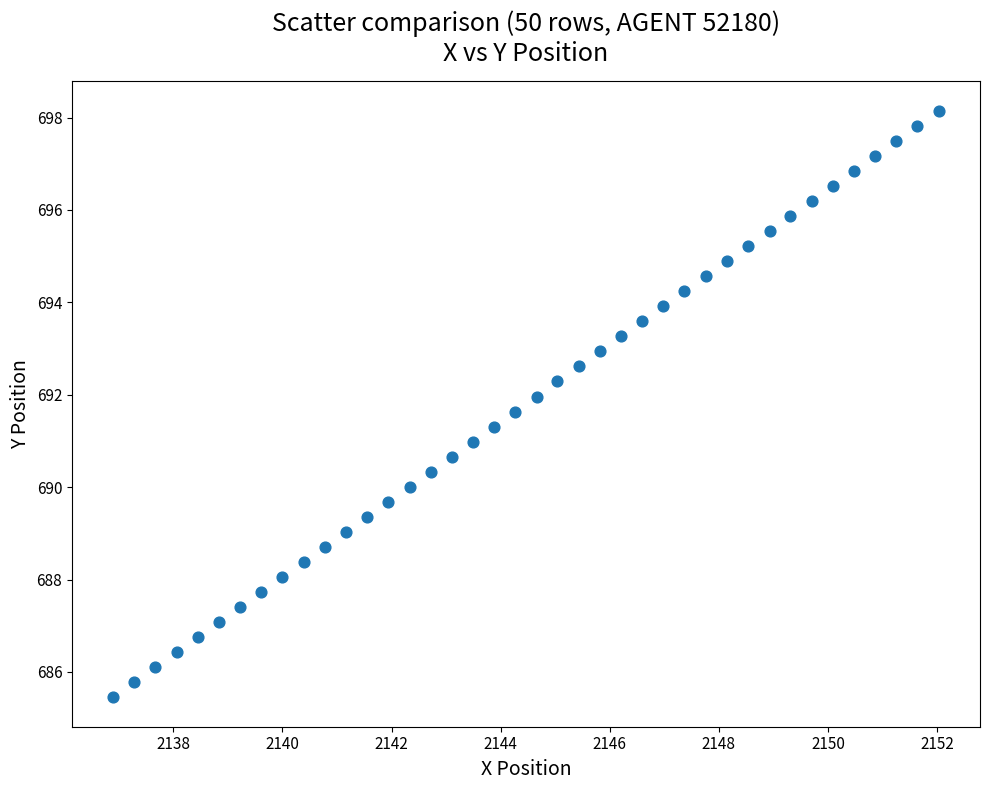

What is the range of X values (max minus min)?

15.1